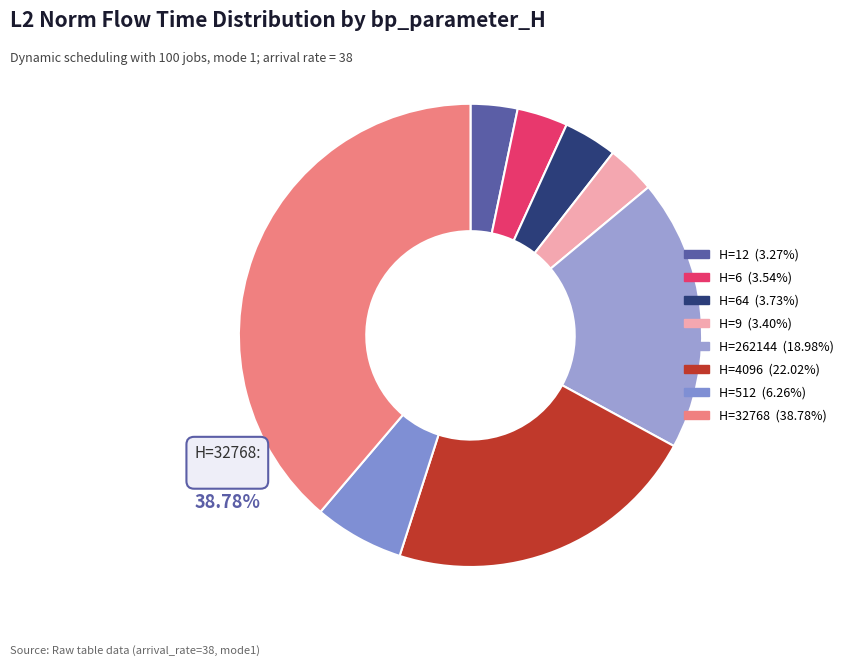

How many slices are in this pie chart?

8